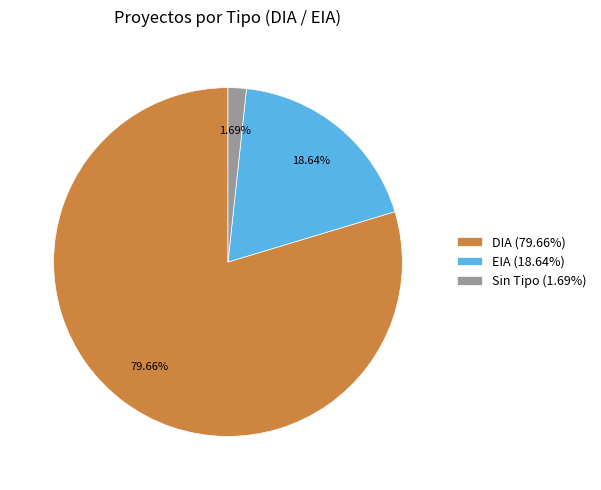

How many segments does this pie chart have?

3